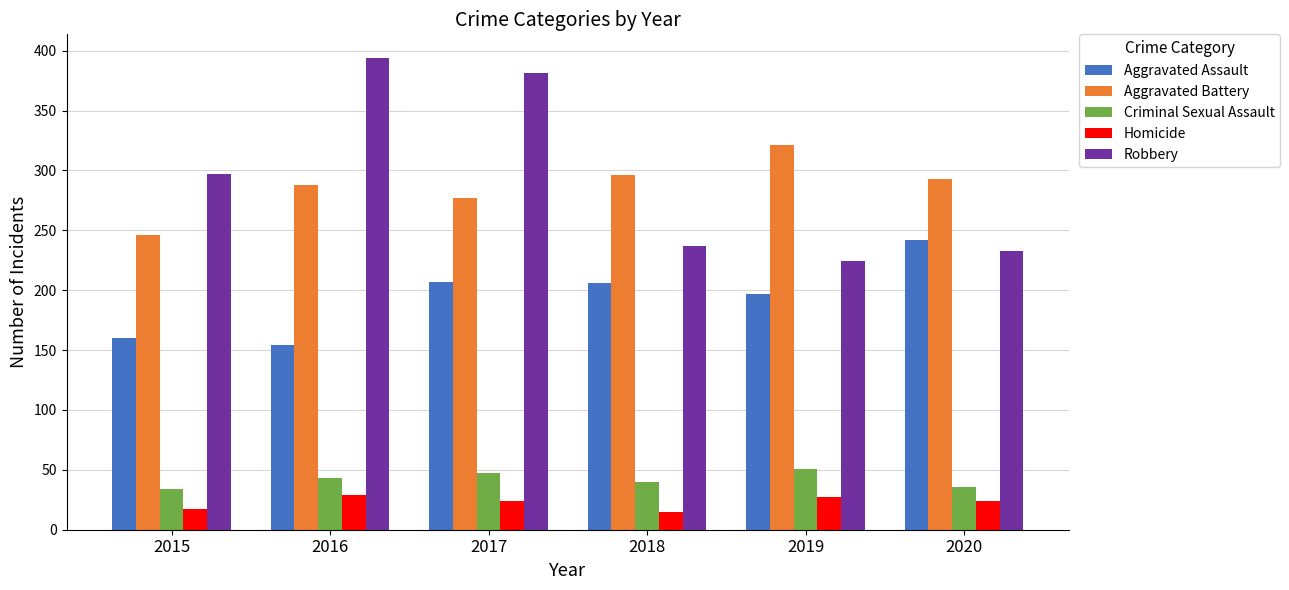

What is the difference between the highest and lowest values at 2020?

269